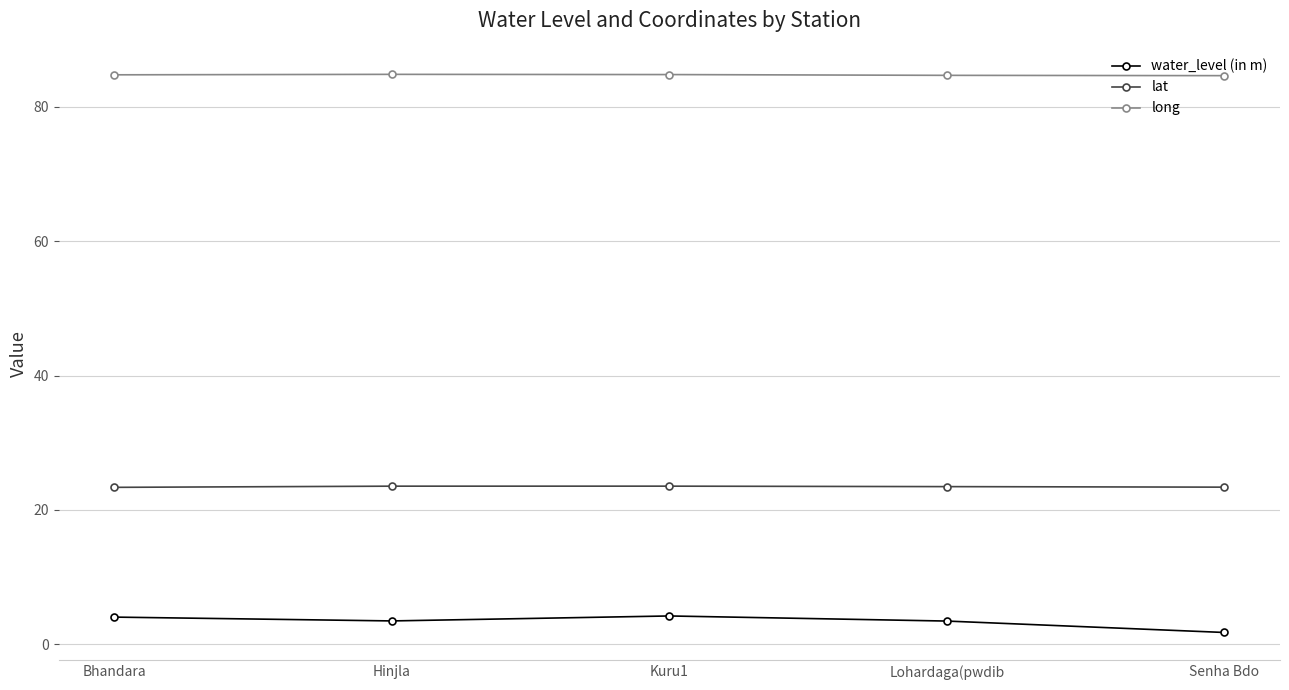

How many series are shown in this chart?

3